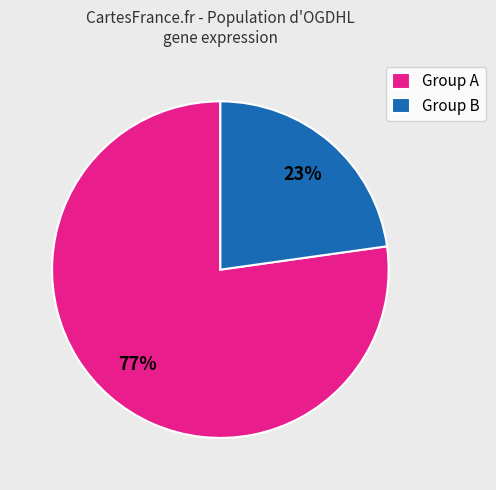

Between Group B and Group A, which is larger?

Group A